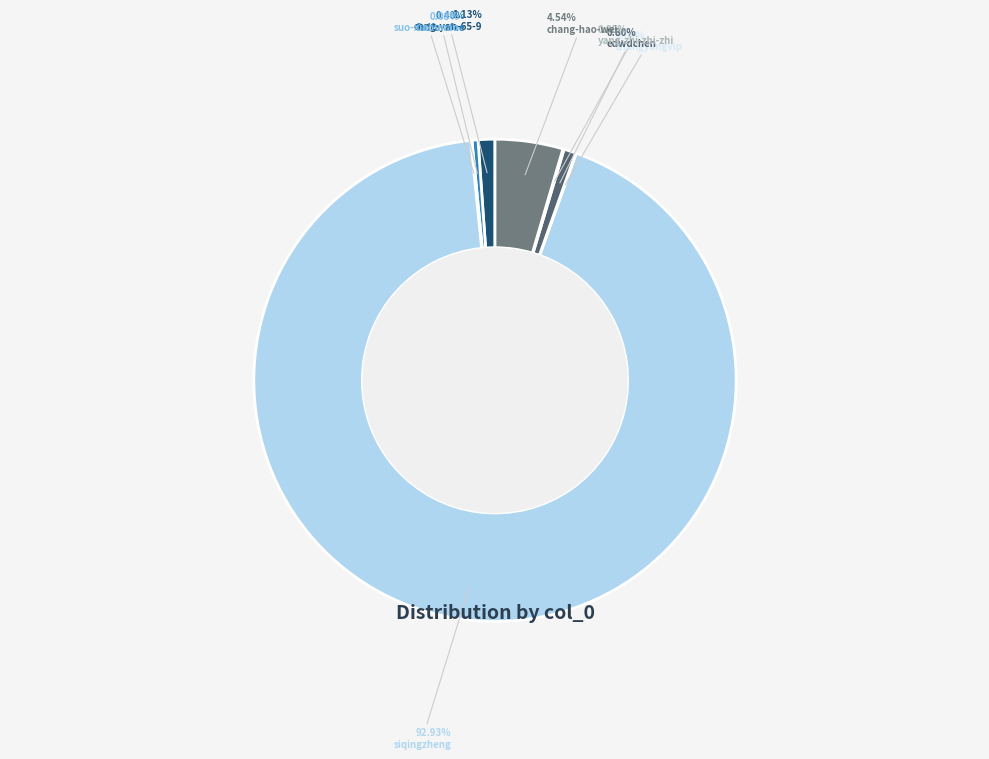

What is the change in value from siqingzheng to zhangyangvip?

-2311